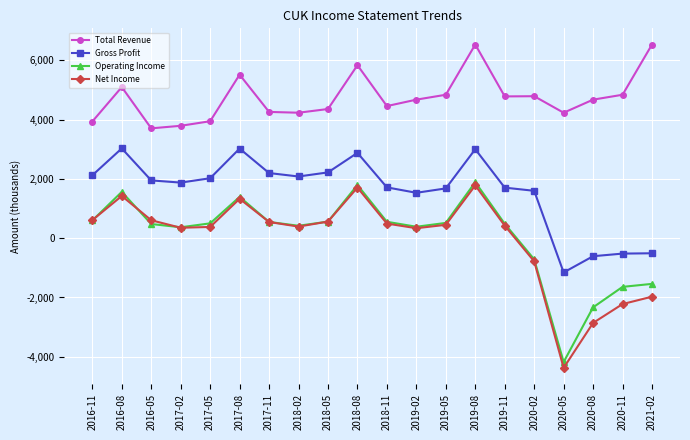

Which series has the largest range (max minus min)?

Net Income